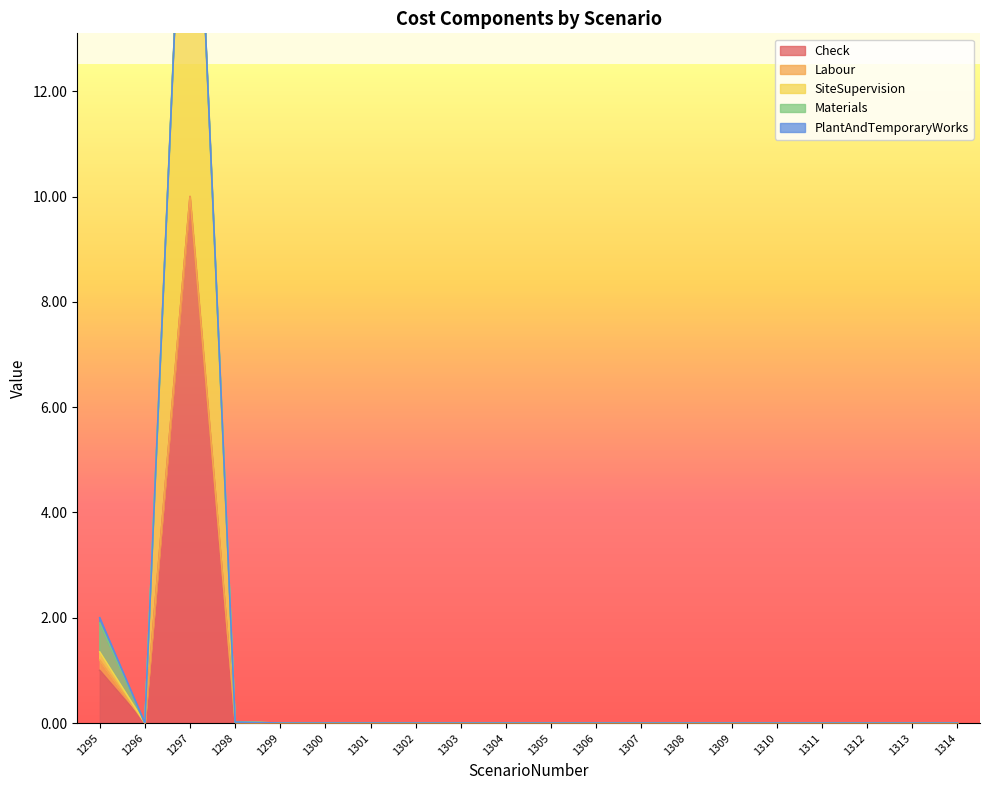

True or false: Materials has more than 0 points higher than both neighbors.

False